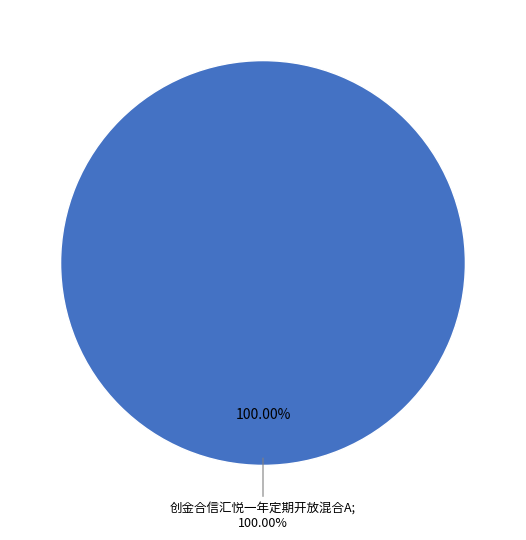

Combined, what portion of the pie is 创金合信汇悦一年定期开放混合A and 创金合信汇悦一年定期开放混合C?

100.0%